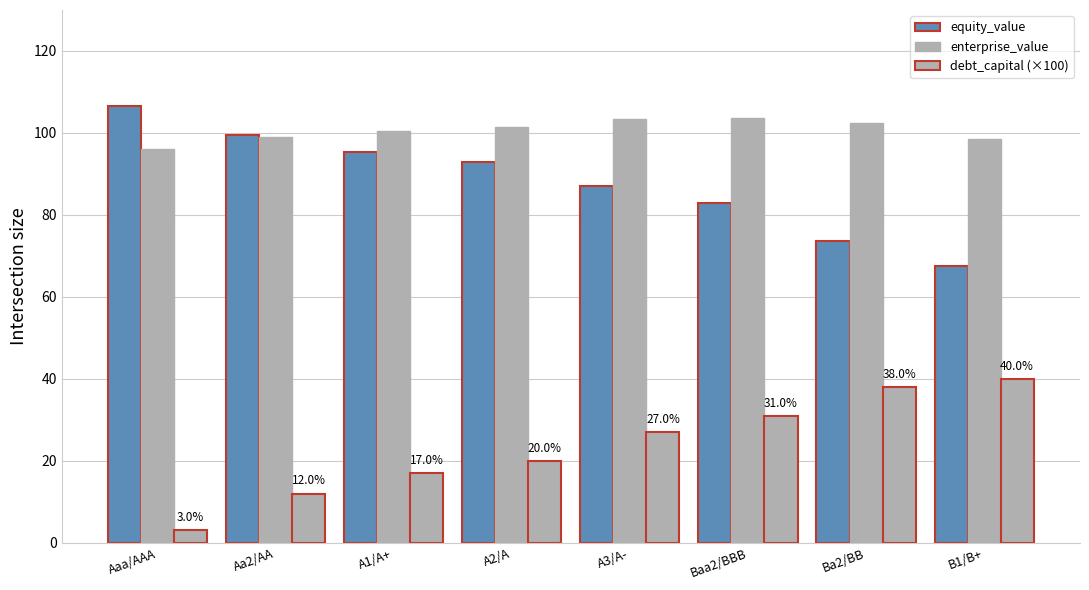

How many categories are shown in the chart?

8